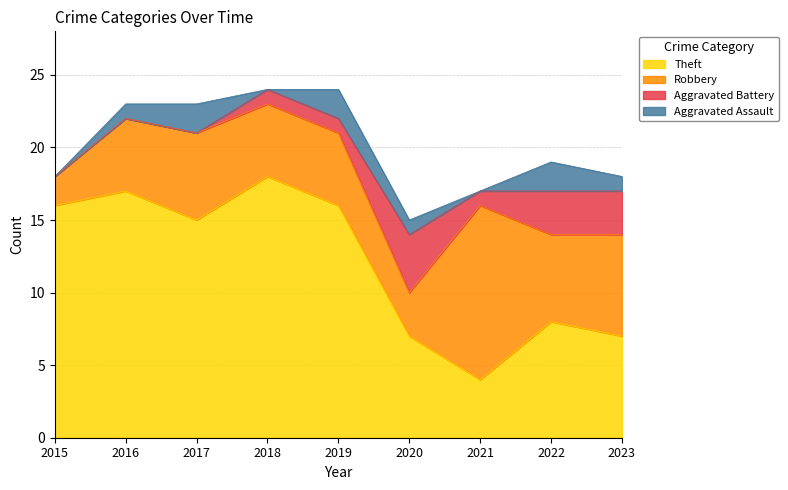

Which series ends up on top after the final intersection of Aggravated Assault and Aggravated Battery?

Aggravated Battery